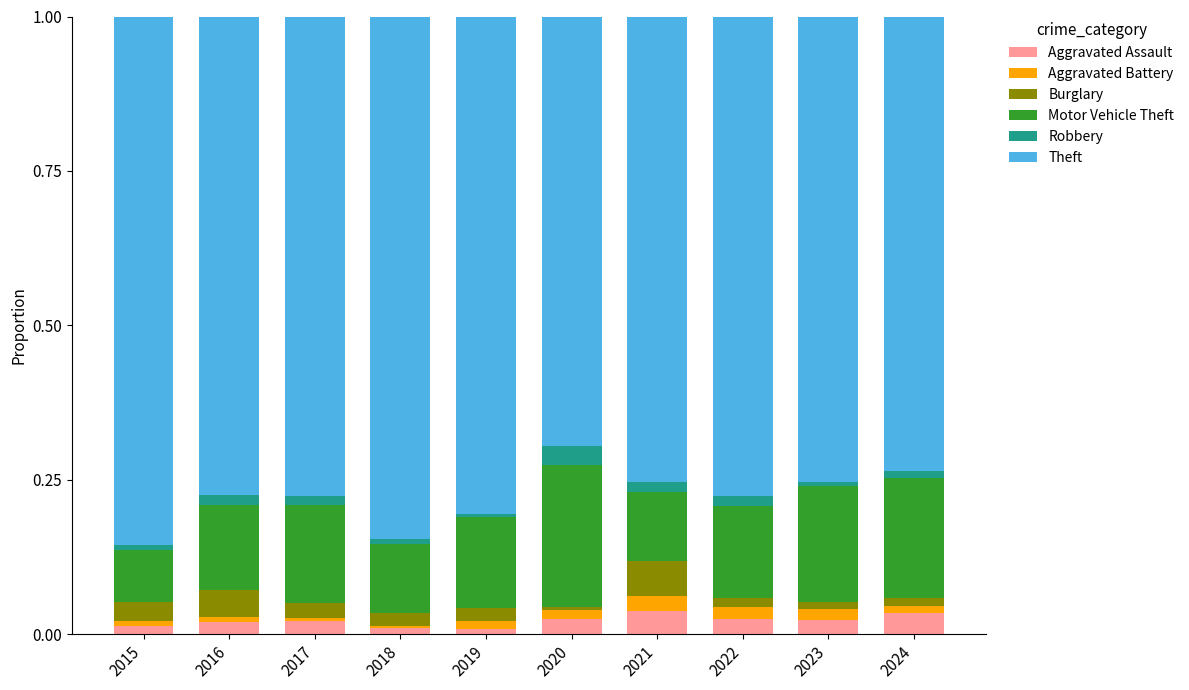

What is the sum of all Aggravated Assault values?

0.2